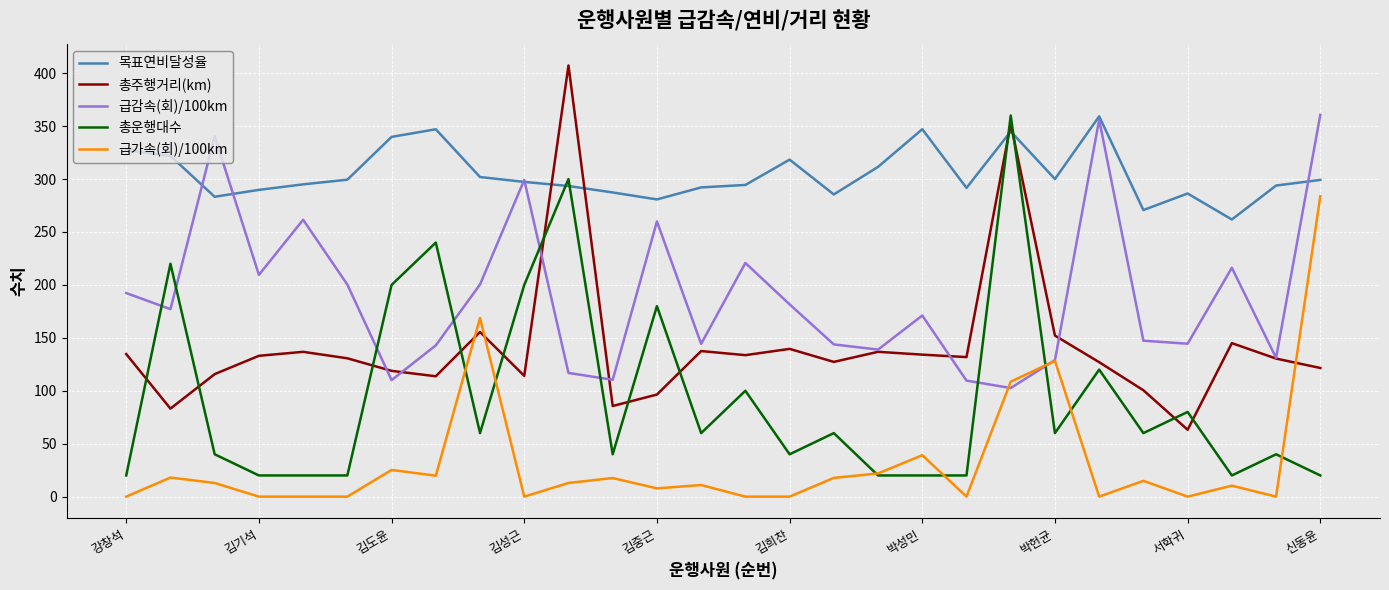

What is the greatest value displayed?

407.3